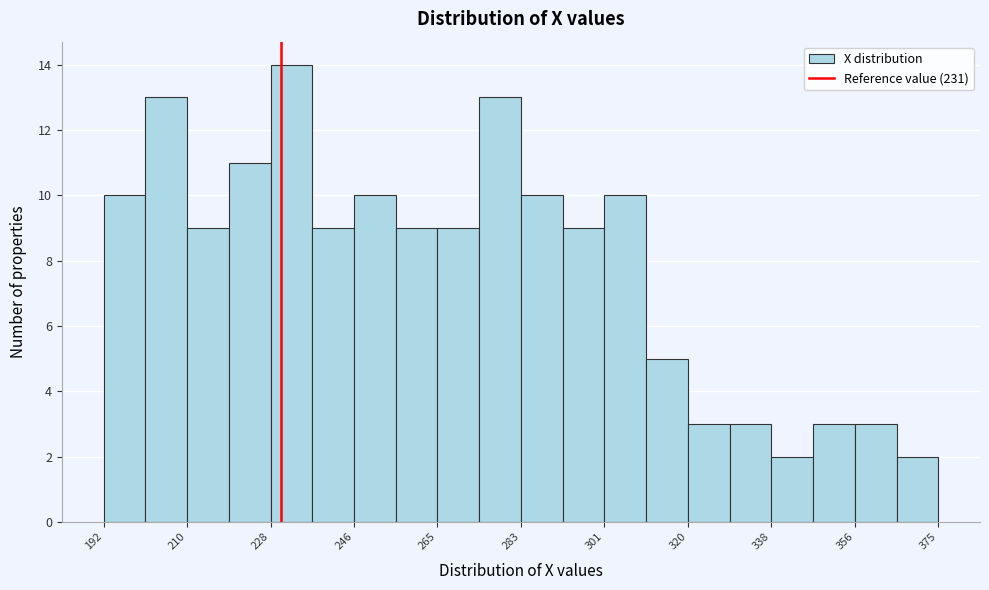

How tall is the bar that spans 310 to 320 on the x-axis? Neither the bar edges nor the heights are printed on the chart, so give them approximately, as read against the axes.

5